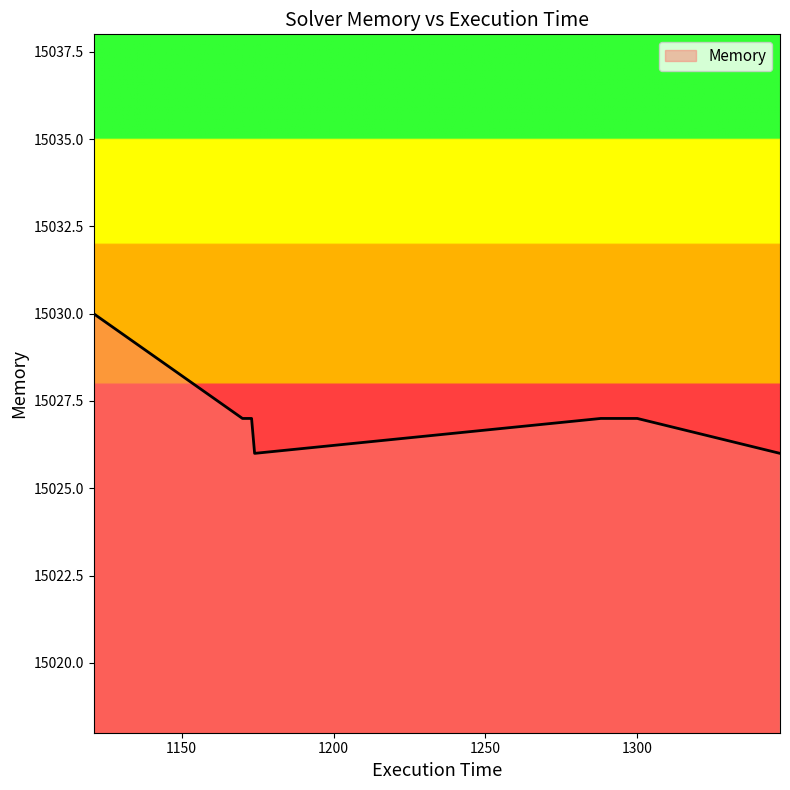

What is the minimum value shown in the chart?

15026